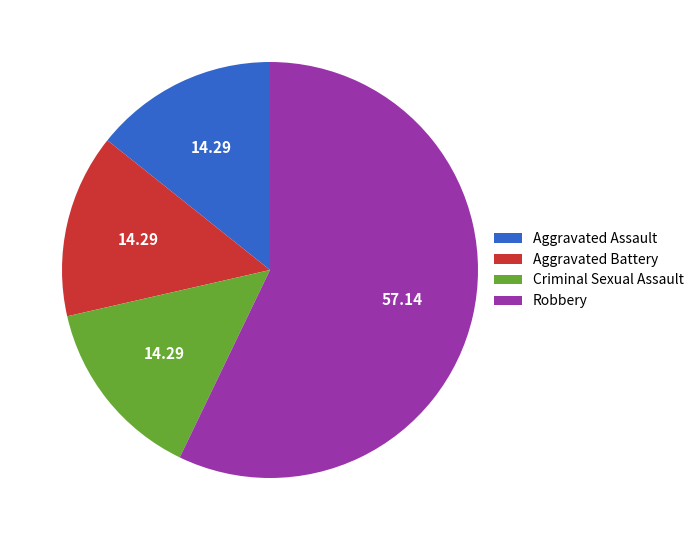

The Aggravated Assault slice represents 14% of the pie. True or false?

True